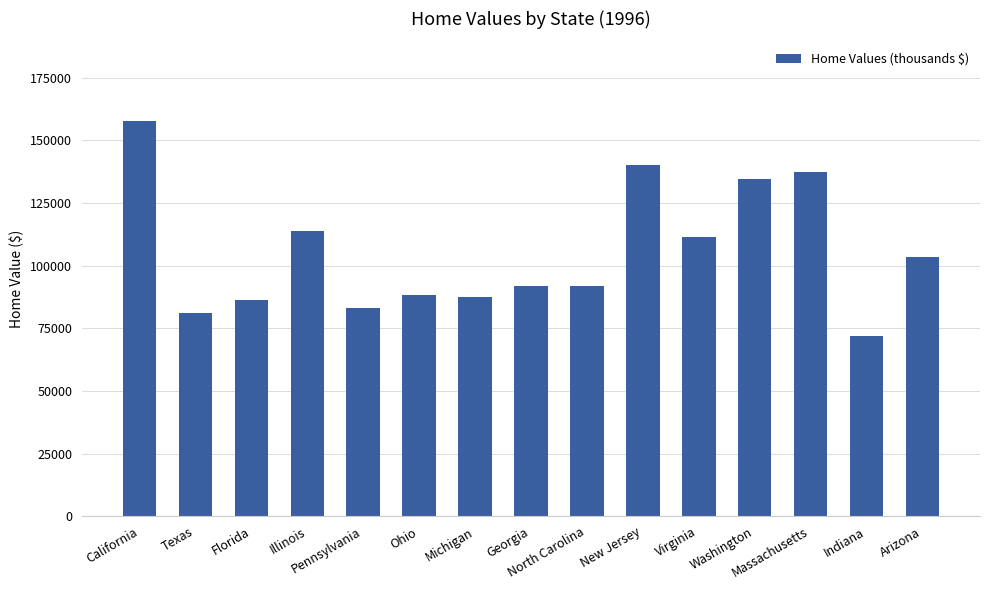

Read the value at Florida, to the nearest 10.

86300